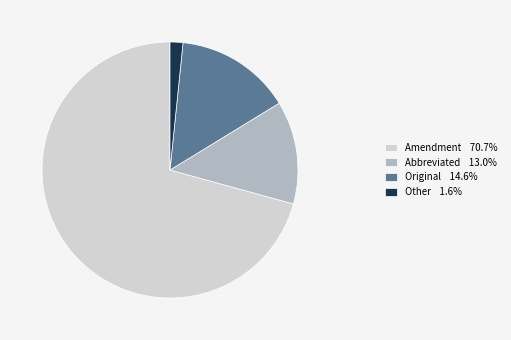

Which category has the smallest portion of the pie?

Other